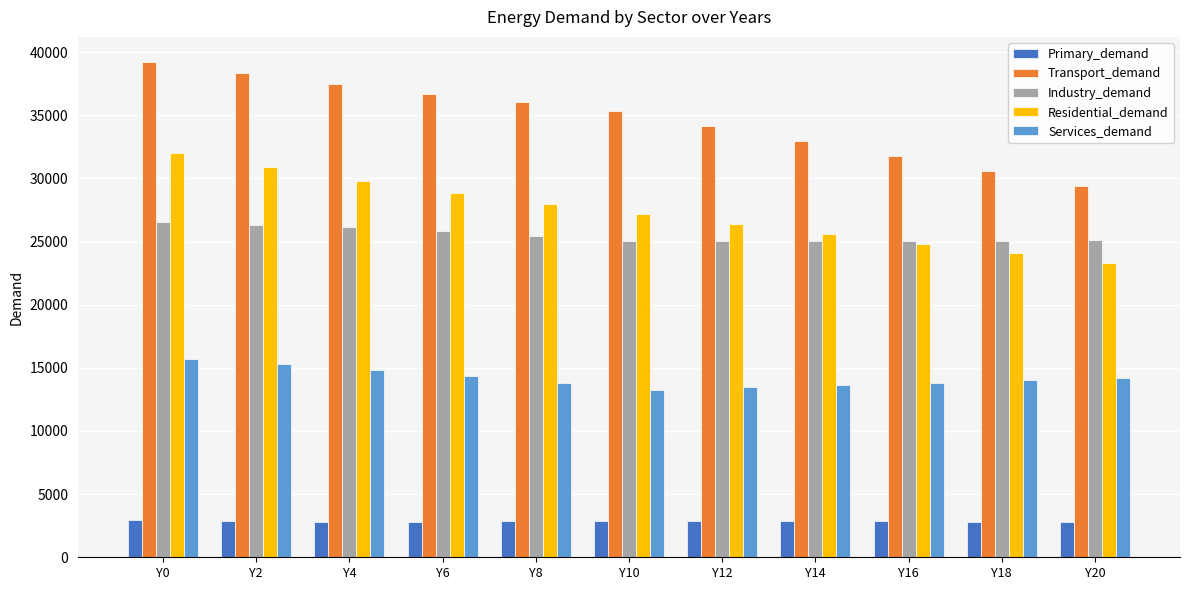

What is the difference between the highest and lowest values at Y18?

27788.0